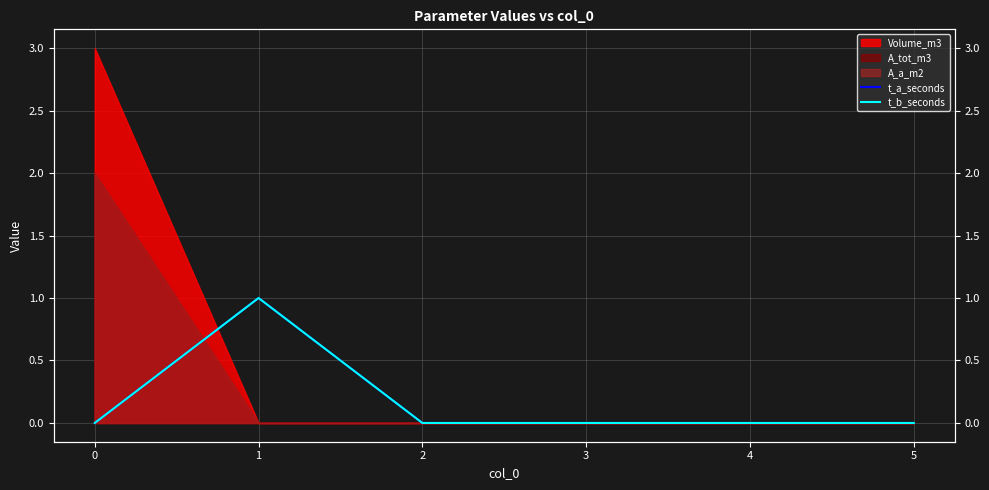

The value of t_b_seconds at 1 is 1. True or false?

True